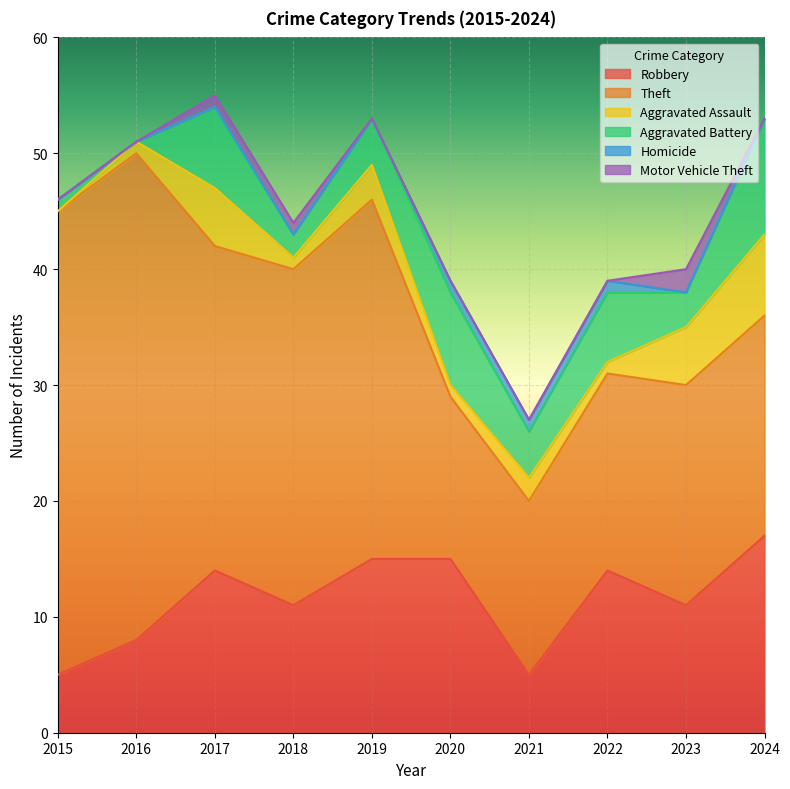

How many lines are shown in the chart?

6